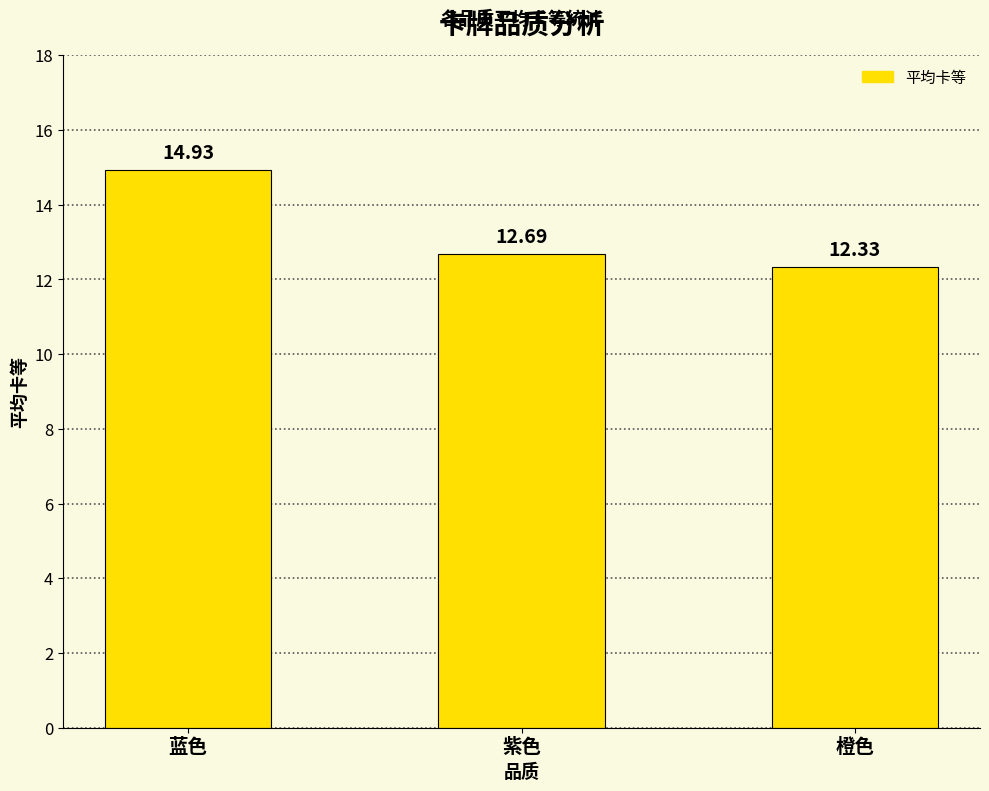

What is the change in value from 蓝色 to 橙色?

-2.6